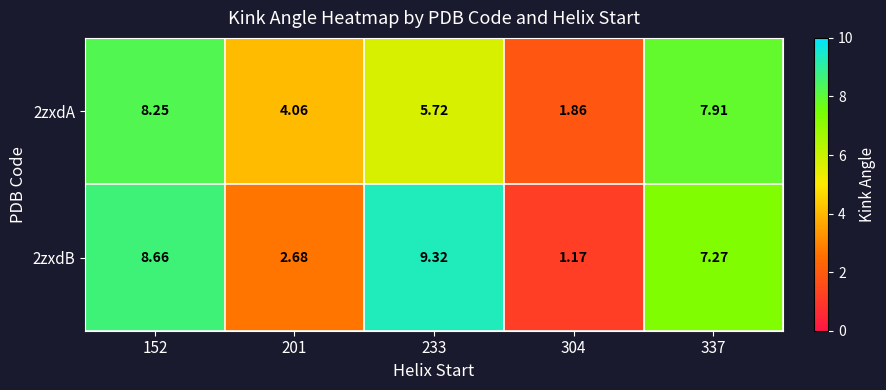

Is the value of 2zxdB at 337 greater than the value of 2zxdA at 233?

Yes